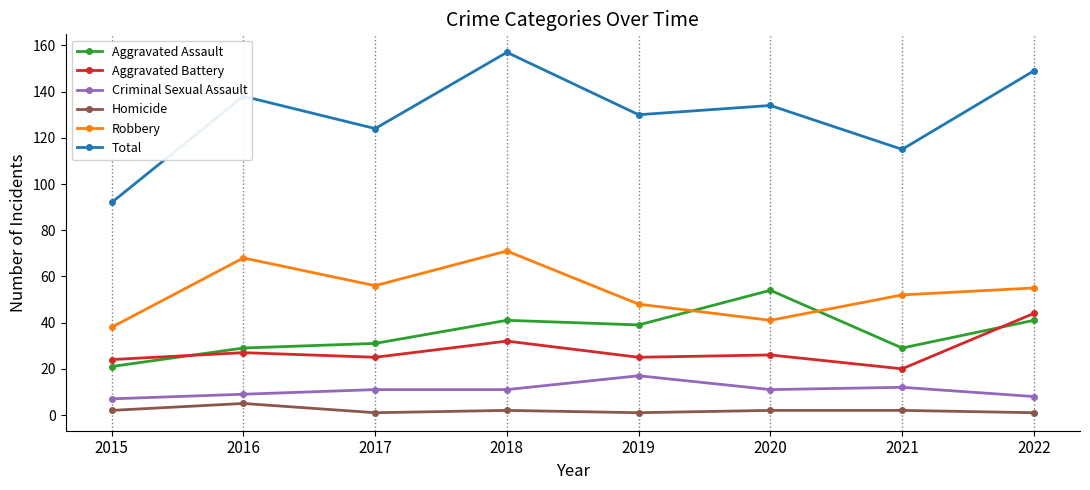

Reading left to right, list all the values displayed in this chart.

Aggravated Assault: 21	29	31	41	39	54	29	41
Aggravated Battery: 24	27	25	32	25	26	20	44
Criminal Sexual Assault: 7	9	11	11	17	11	12	8
Homicide: 2	5	1	2	1	2	2	1
Robbery: 38	68	56	71	48	41	52	55
Total: 92	138	124	157	130	134	115	149